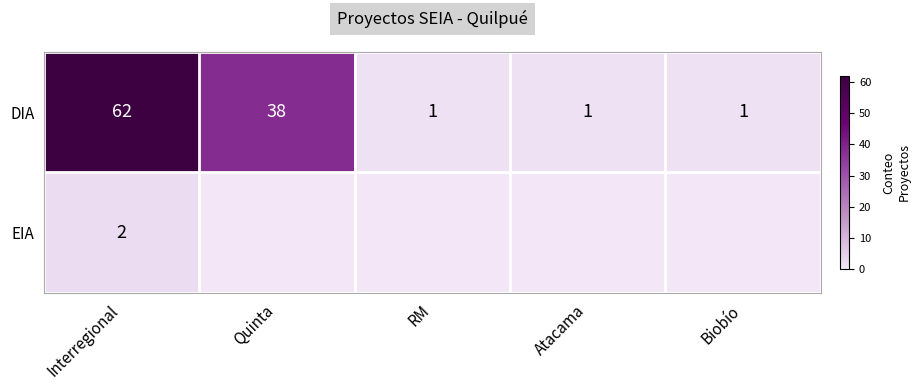

Is the value of EIA at Interregional greater than the value of DIA at Interregional?

No